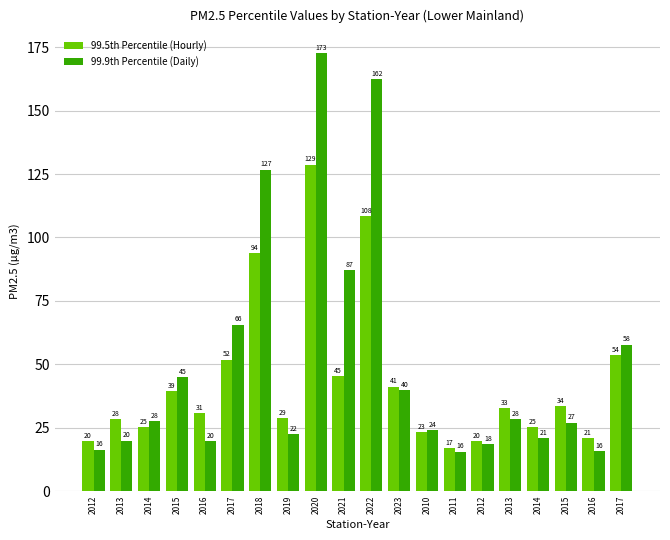

What are all the series names shown in the legend?

99.5th Percentile (Hourly), 99.9th Percentile (Daily)